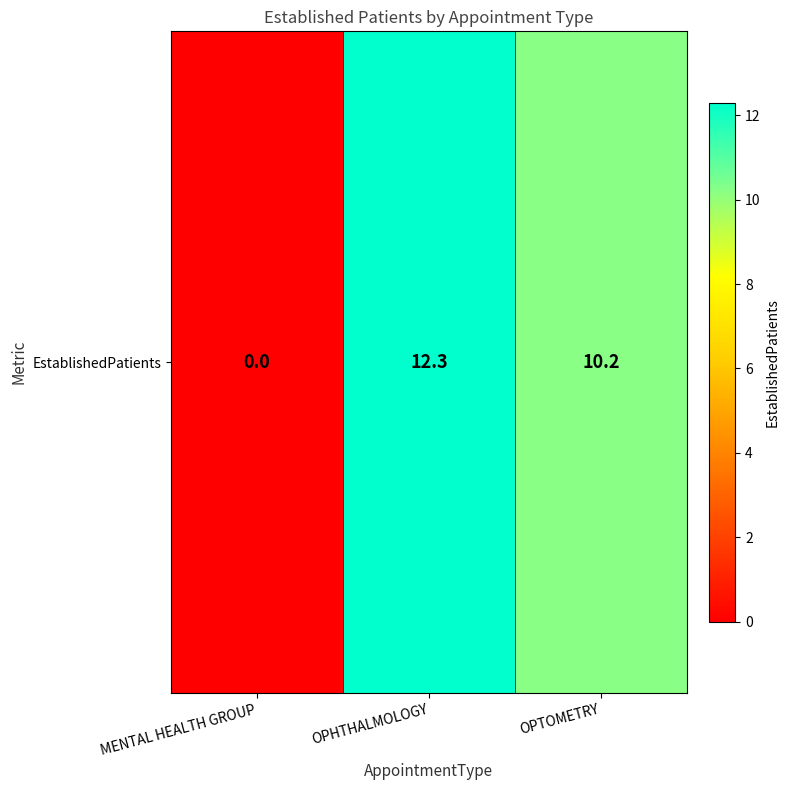

Rank the categories by value from highest to lowest.

OPHTHALMOLOGY, OPTOMETRY, MENTAL HEALTH GROUP